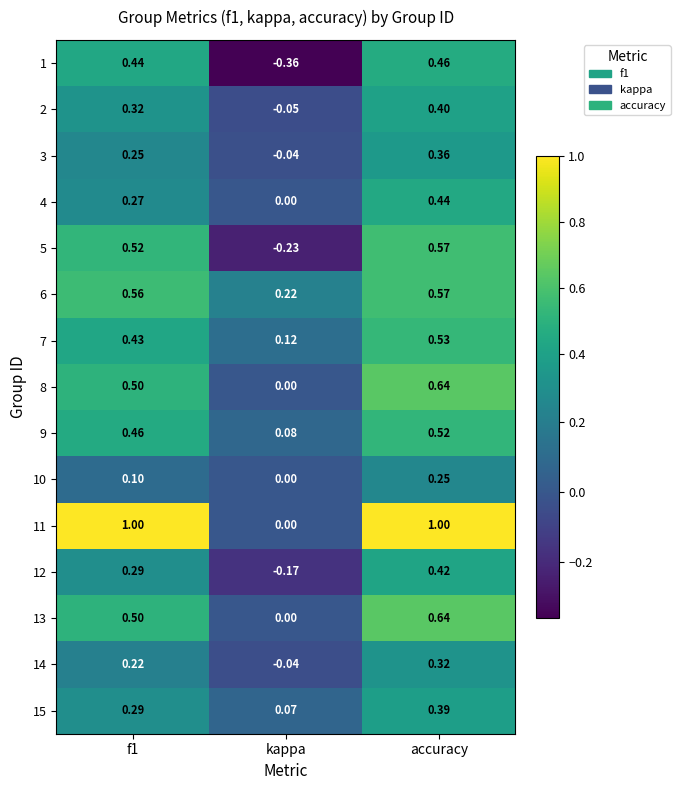

At which label is 12 closest to 0?

kappa